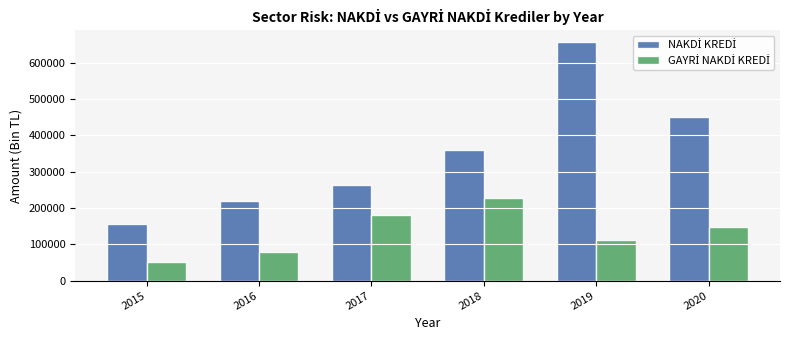

What is the spread (max minus min) of values at 2016?

141616.3